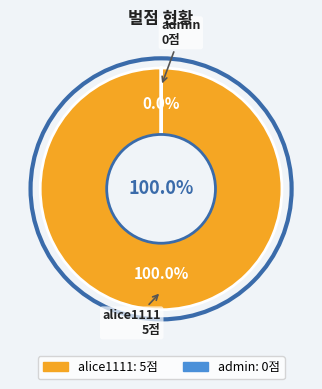

Combined, what portion of the pie is admin and alice1111?

100.0%